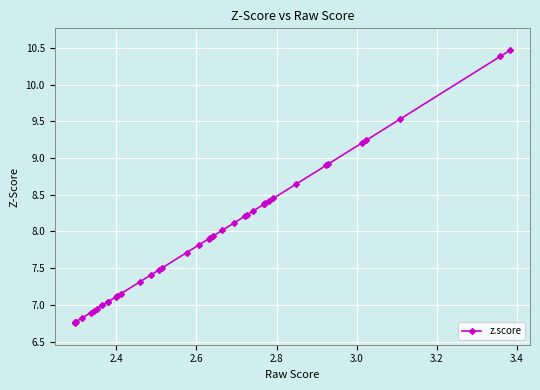

What is the greatest value displayed?

10.5